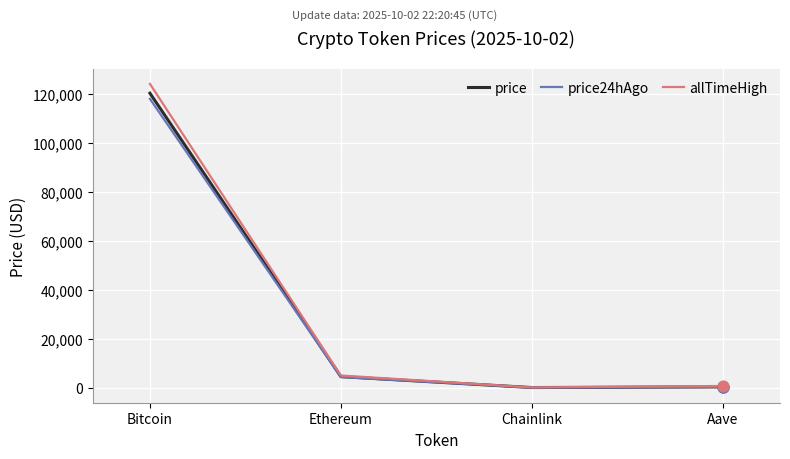

At how many categories does at least one series exceed 1692?

2